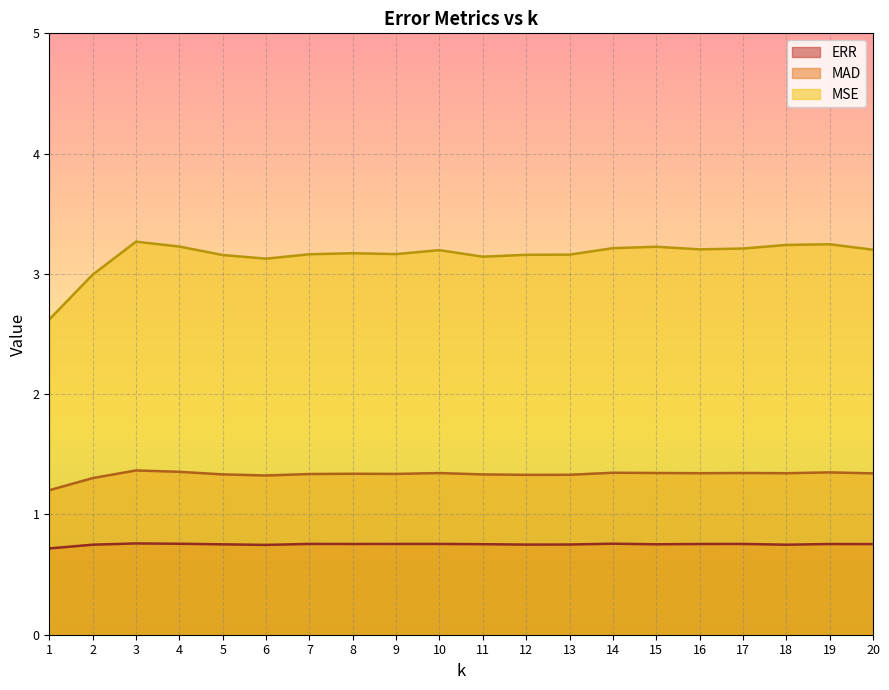

Which series has the largest total across all categories?

MSE